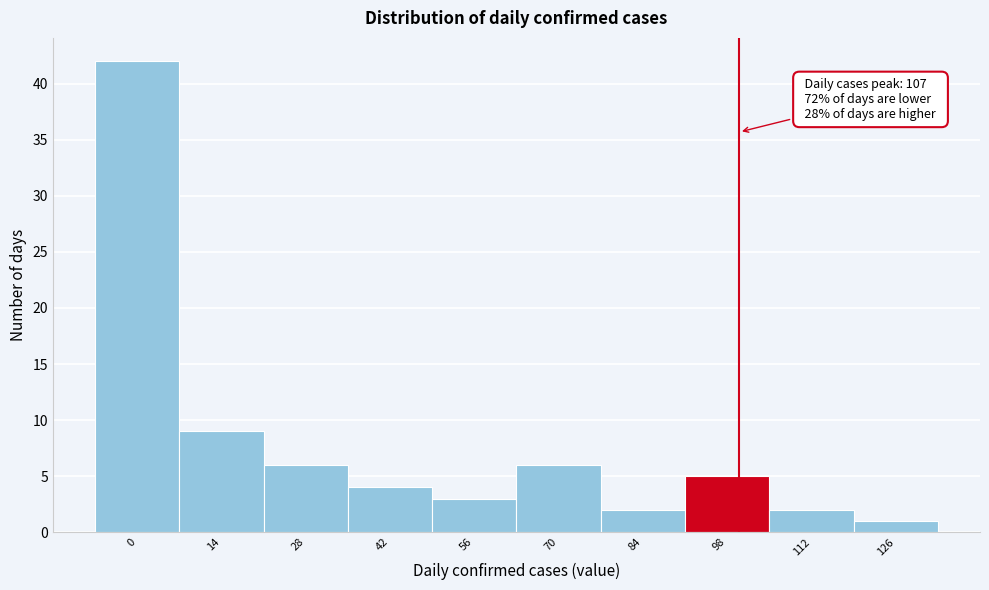

Reading right to left, extract all data points from this chart.

1	2	5	2	6	3	4	6	9	42